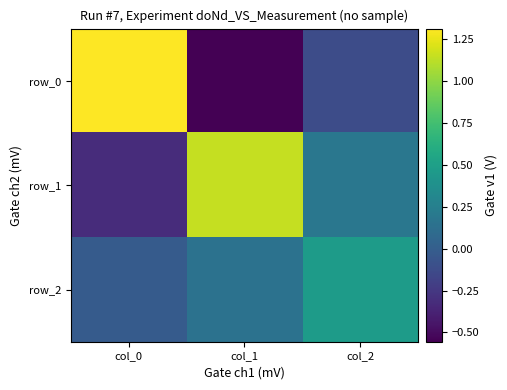

Which label corresponds to the smallest value in the chart?

col_1